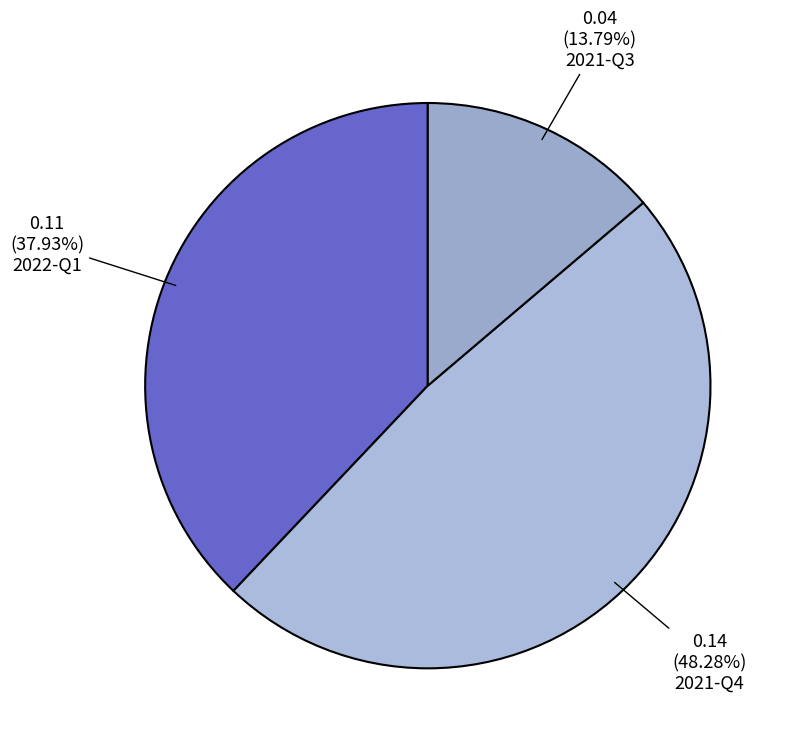

Is it true that 2022-Q1 is 38% of the pie?

True